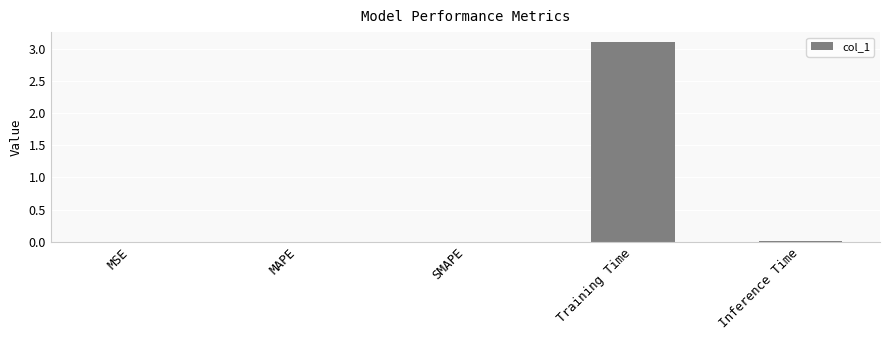

Between Training Time and MSE, which is larger?

Training Time